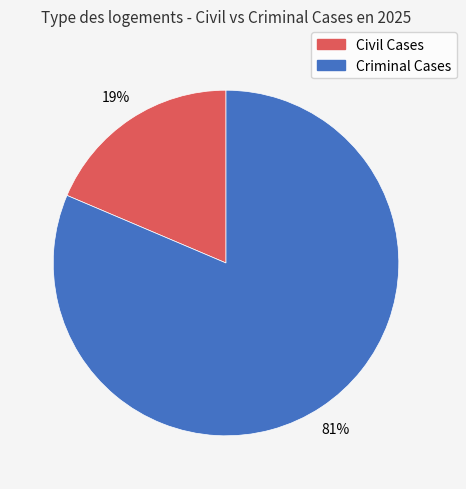

True or false: Criminal Cases accounts for 81% of the total.

True